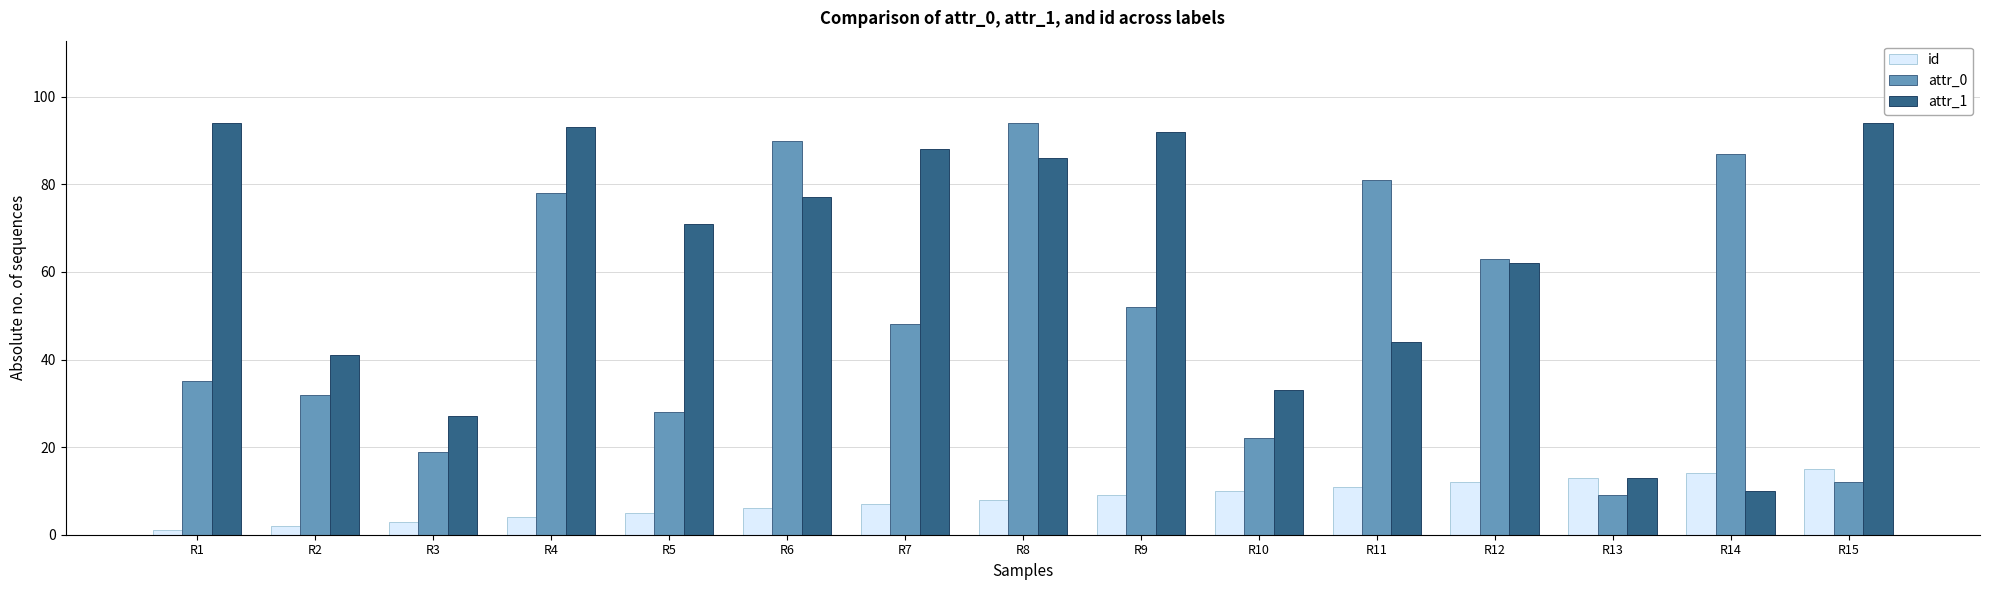

What is the difference between the highest and lowest values at R13?

4